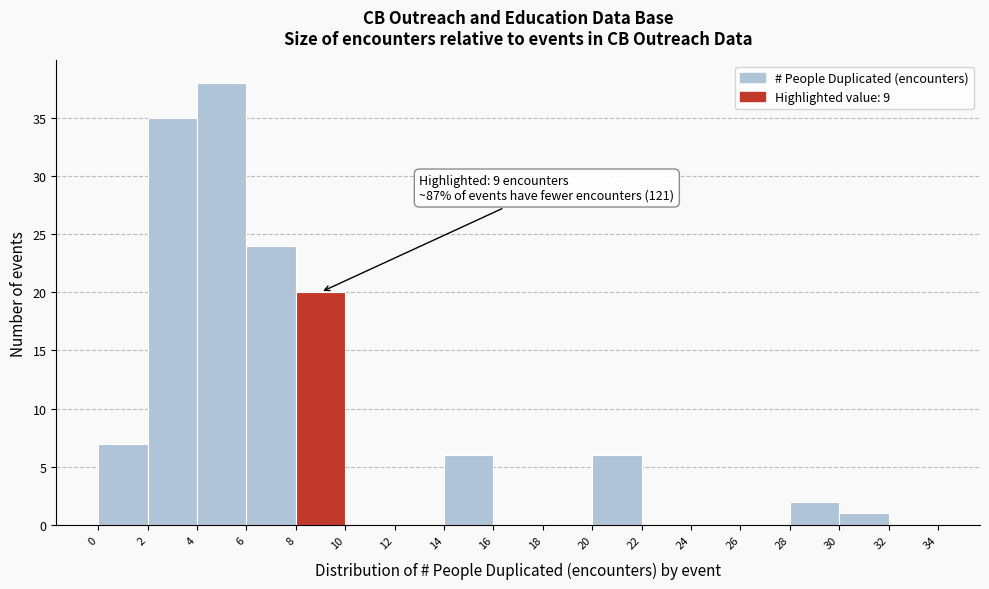

Which range on the x-axis has the tallest bar?

4 to 6